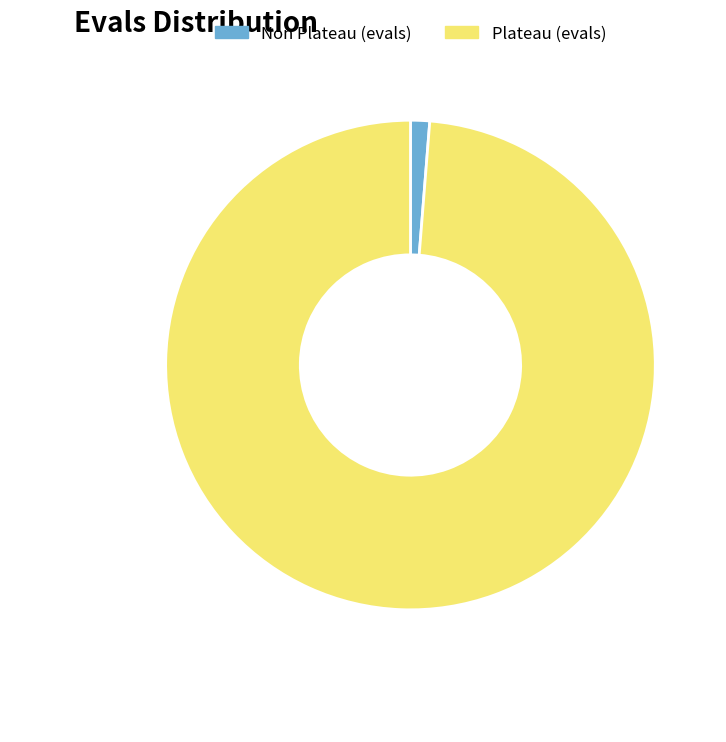

How many slices are in this pie chart?

2